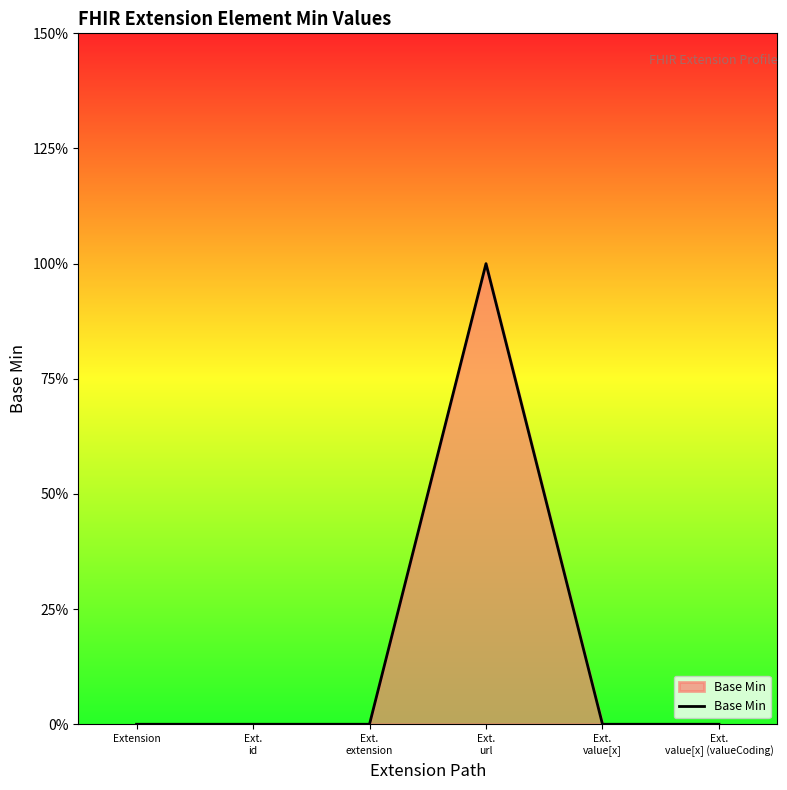

Is this an area chart (filled region under the line)?

Yes